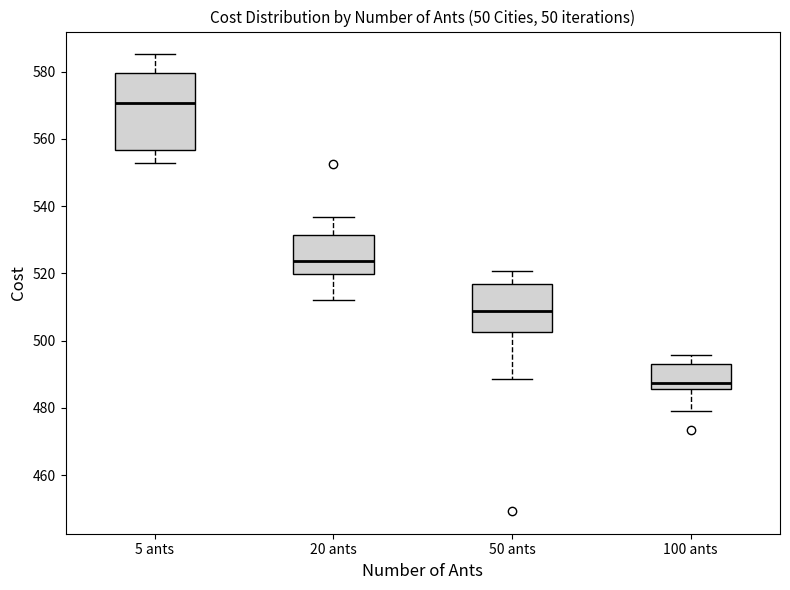

Which box has the lowest median line?

100 ants